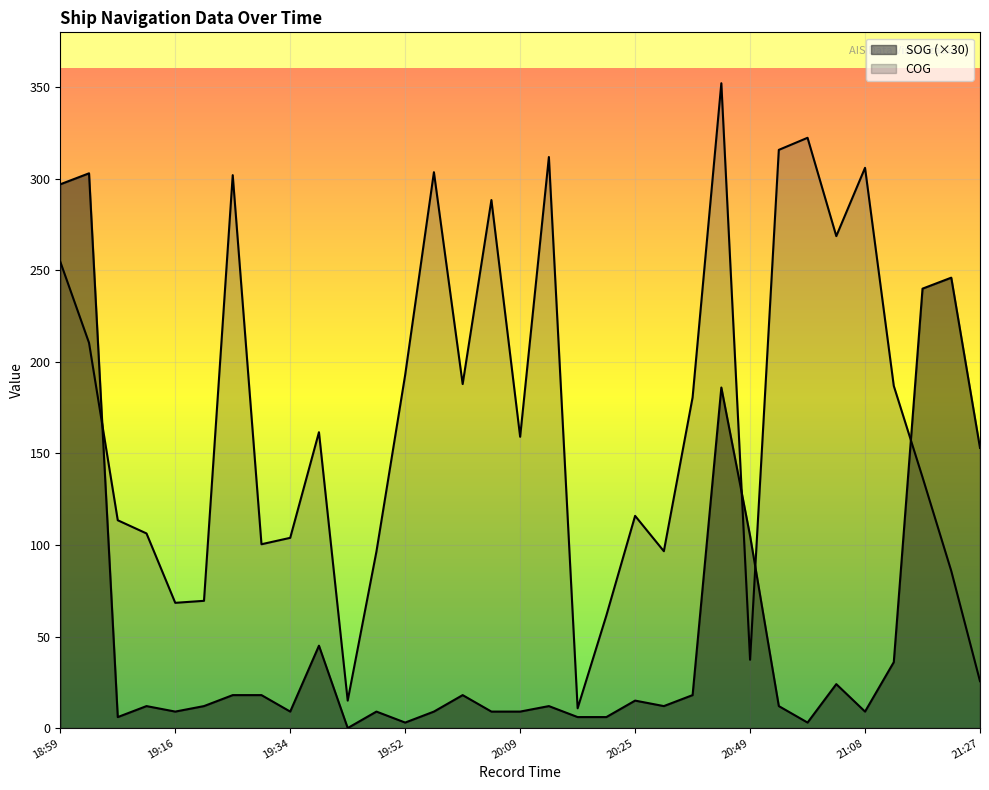

How many positive values does the SOG series have?

32